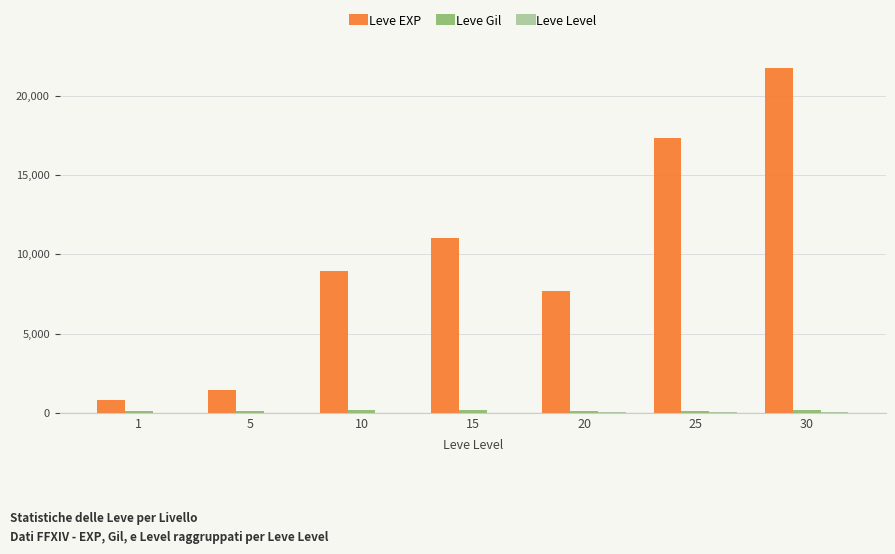

Are the bars grouped side by side (vs. stacked)?

Yes